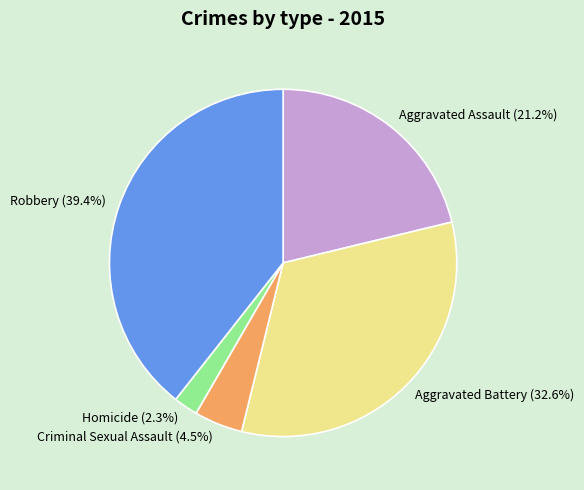

True or false: Robbery accounts for 39% of the total.

True